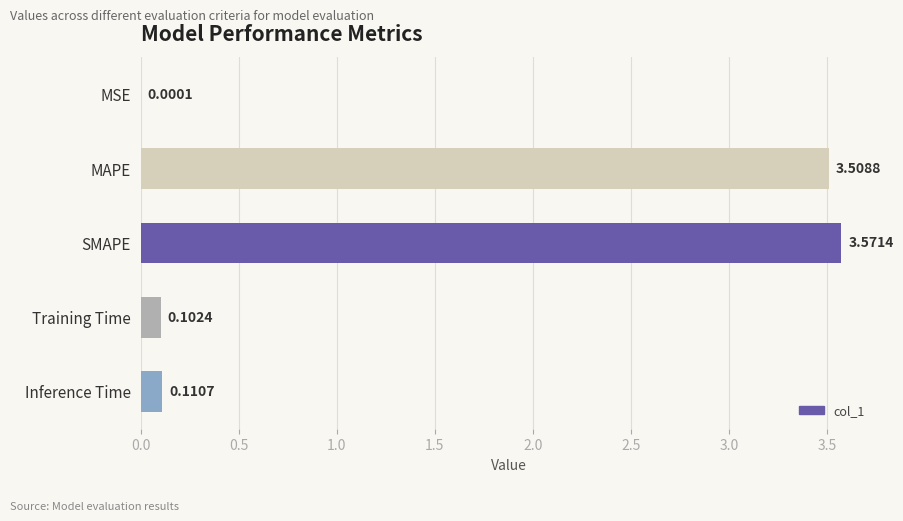

What is the change in value from MSE to Inference Time?

+0.1